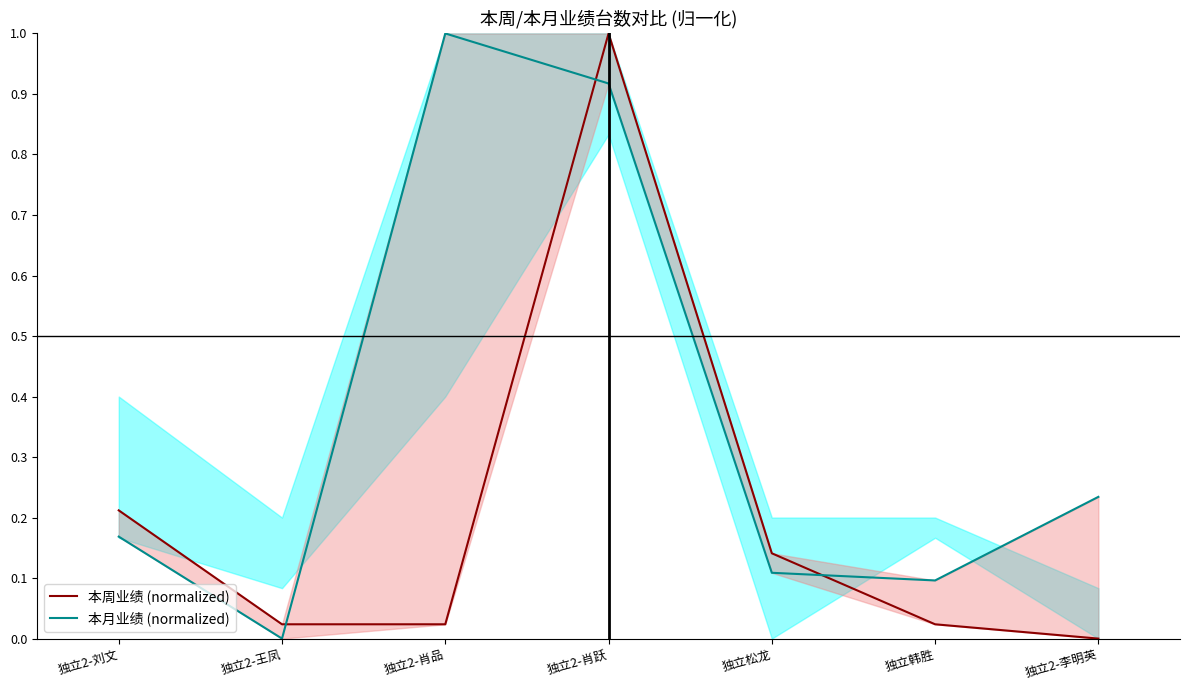

How many intersections are there between 本月业绩 (normalized) and 本周业绩 (normalized)?

3